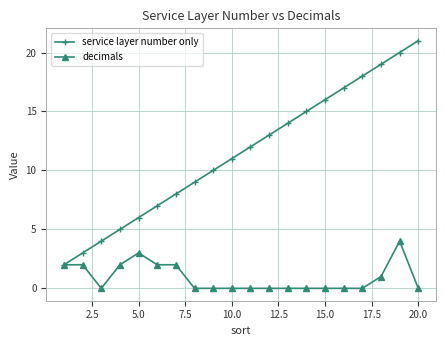

Rank the series by their maximum value, from lowest to highest.

decimals, service layer number only